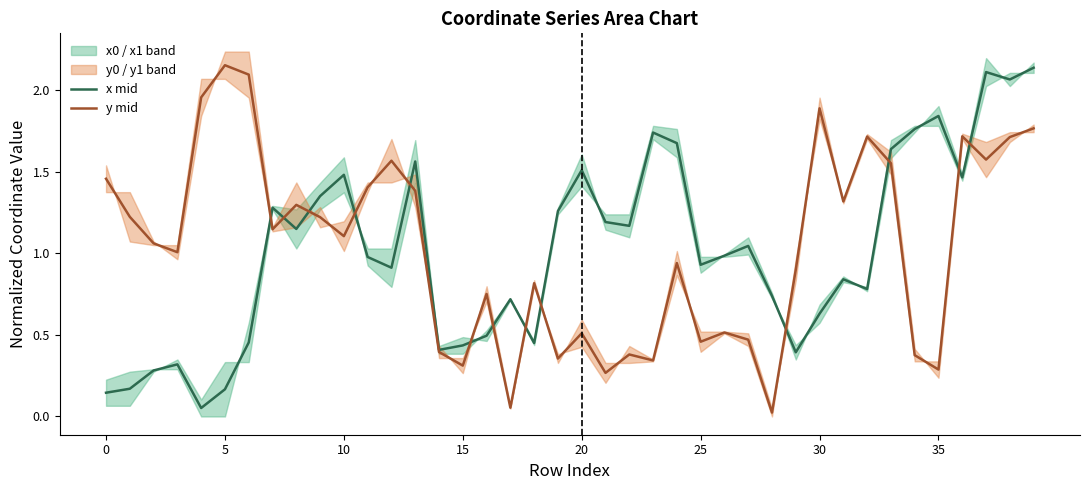

At how many categories does at least one series exceed 1?

31